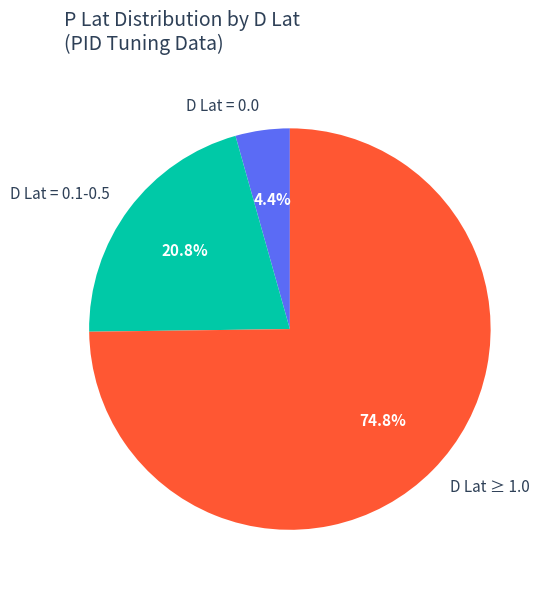

Count the number of slices in the pie.

3